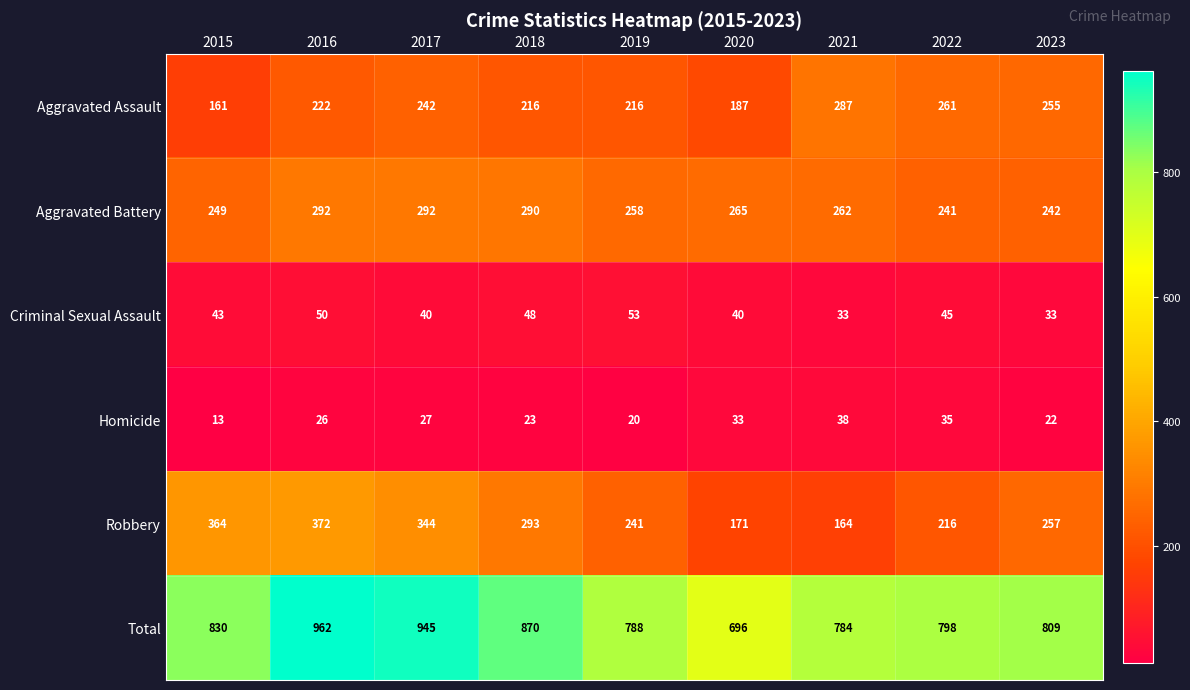

At which label is Robbery closest to 268?

2023